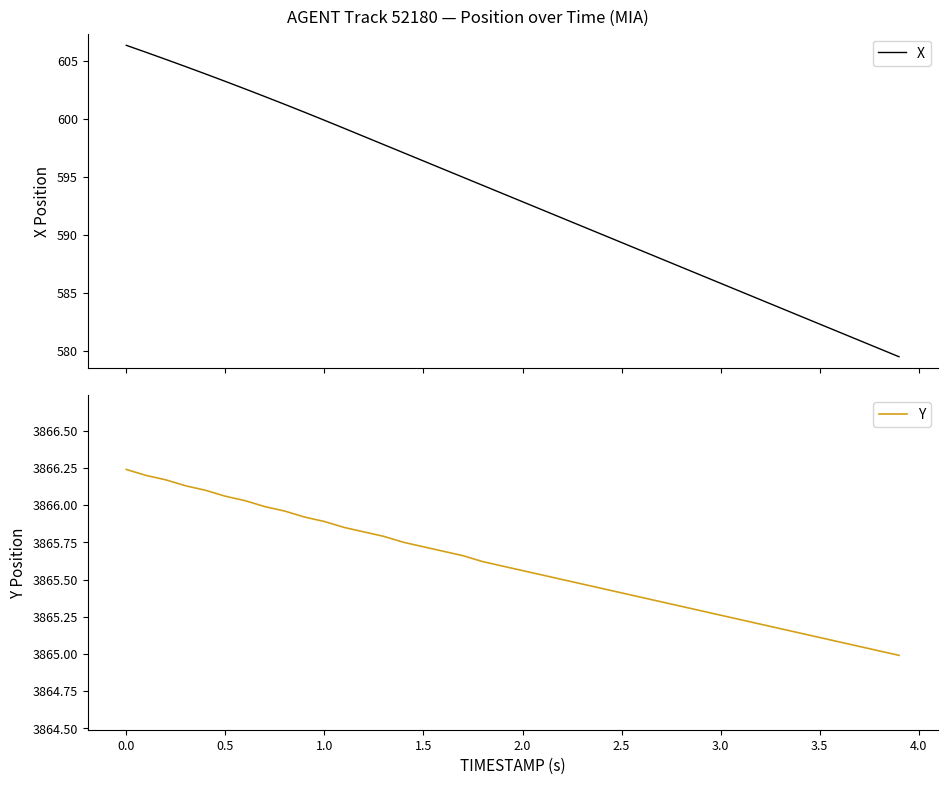

What is the difference between the maximum and second lowest values in the Y series?

1.2